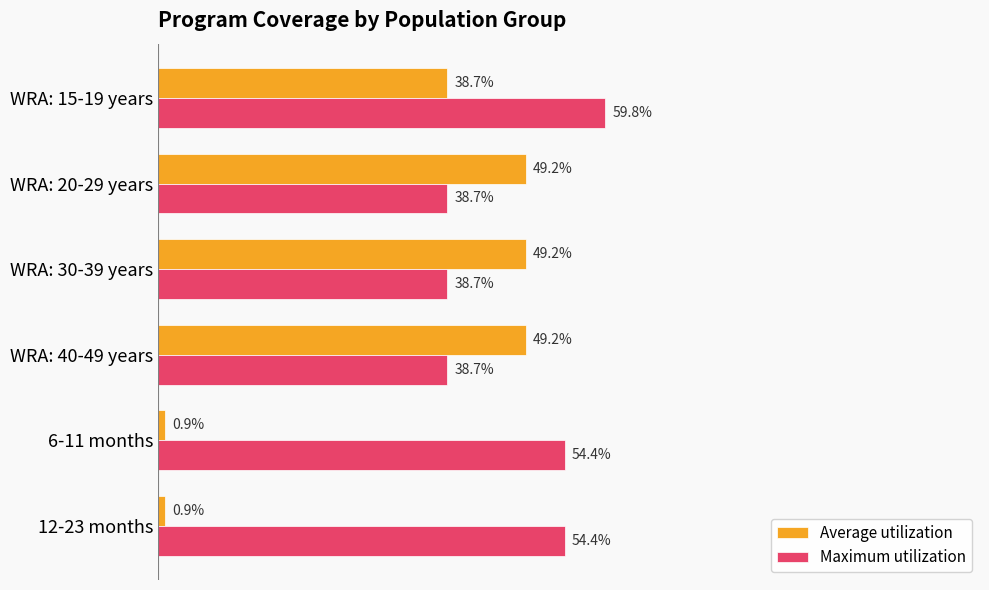

Which series has the largest range (max minus min)?

Average utilization